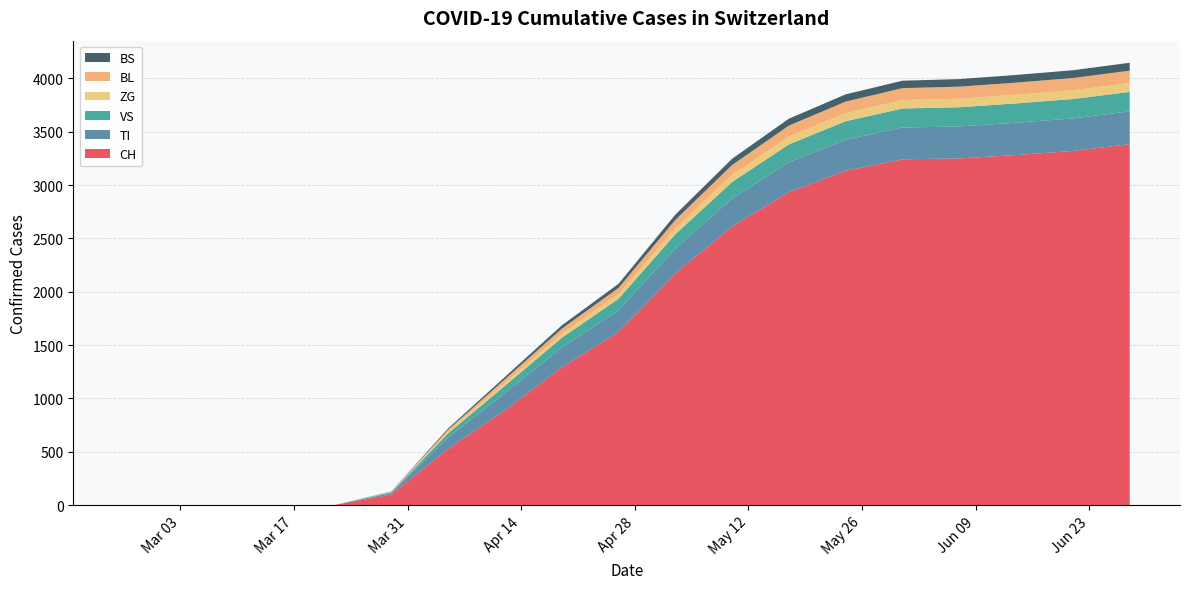

Reading left to right, extract all data points from this chart.

CH: 0	0	0	0	0	98	527	888	1291	1623	2173	2612	2934	3135	3242	3250	3282	3320	3384
TI: 0	0	0	0	0	14	106	162	185	203	232	262	281	291	298	300	303	305	307
VS: 0	0	0	0	0	8	40	68	92	108	134	155	167	173	178	180	181	182	183
ZG: 0	0	0	0	0	2	15	28	38	44	56	66	73	76	79	80	81	82	83
BL: 0	0	0	0	0	3	18	33	47	58	78	93	103	108	112	113	114	115	116
BS: 0	0	0	0	0	2	12	22	31	38	50	59	65	68	70	71	72	73	74